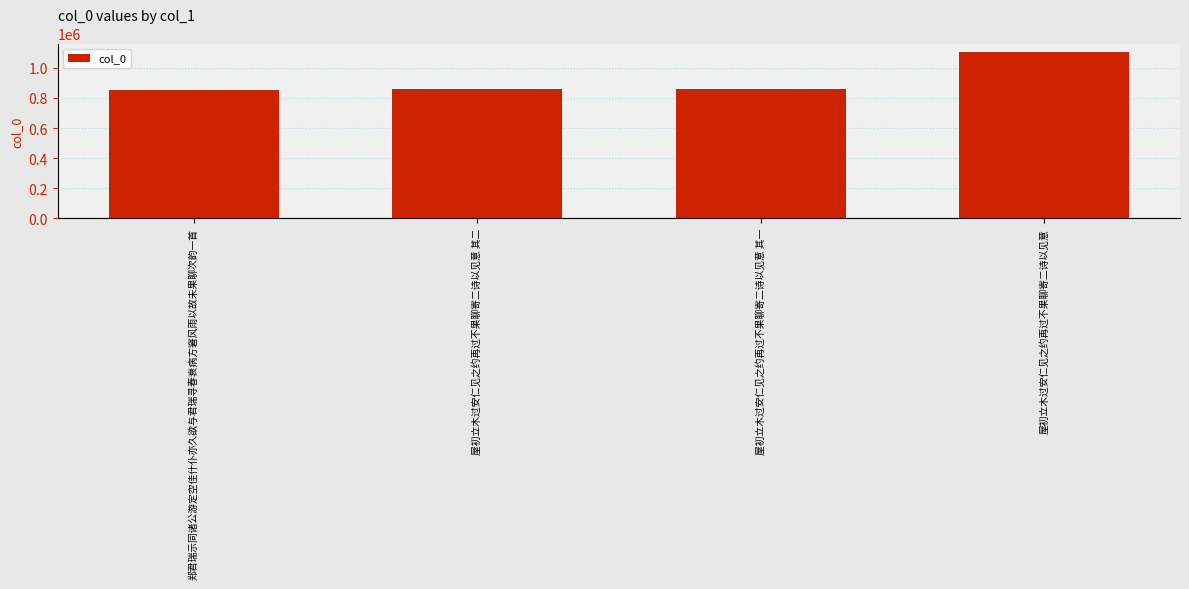

What is the value of the 3rd bar from the left?

862656